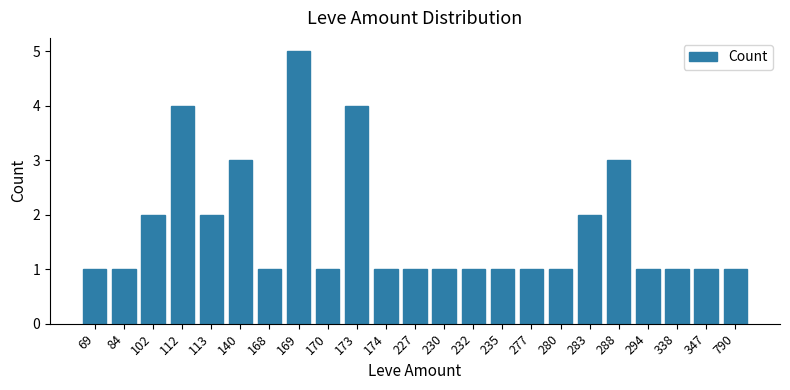

Reading right to left, extract all data points from this chart.

1	1	1	1	3	2	1	1	1	1	1	1	1	4	1	5	1	3	2	4	2	1	1